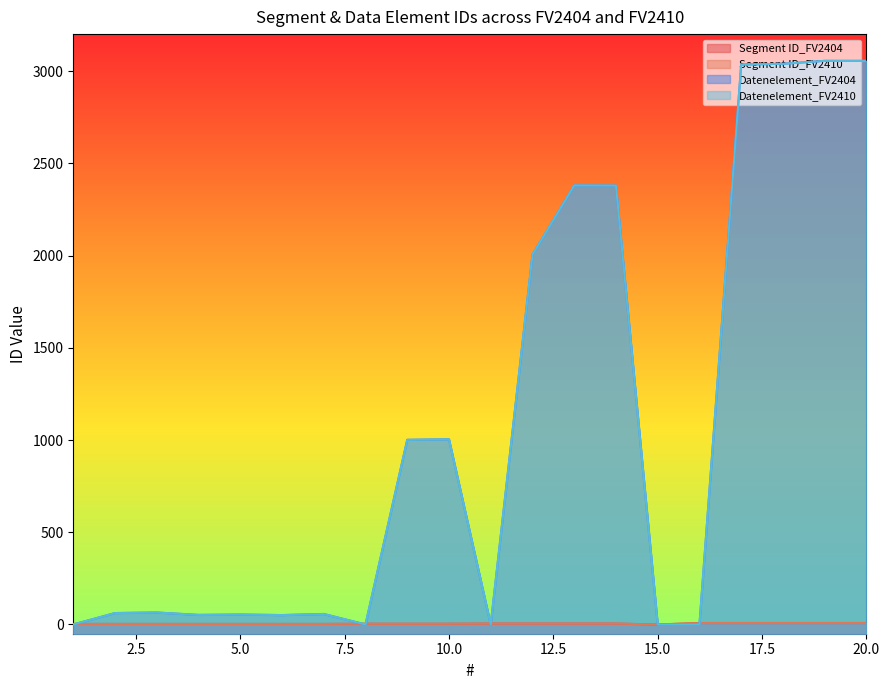

What is the average value of the Datenelement_FV2404 series?

1065